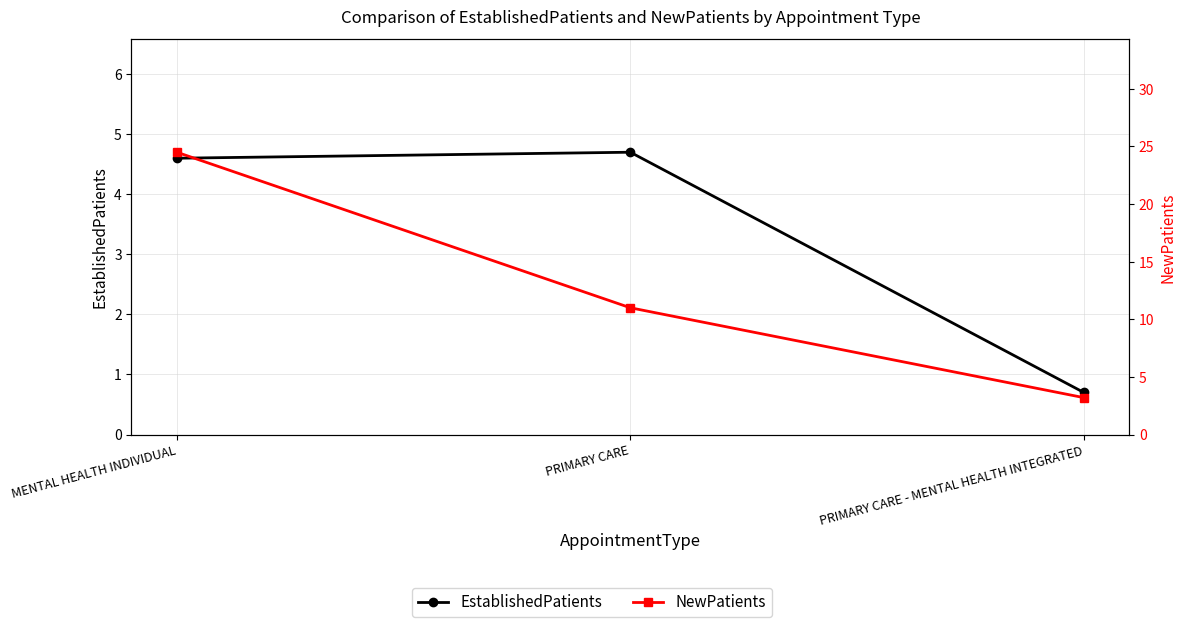

List the series in order of their overall mean, highest first.

NewPatients, EstablishedPatients